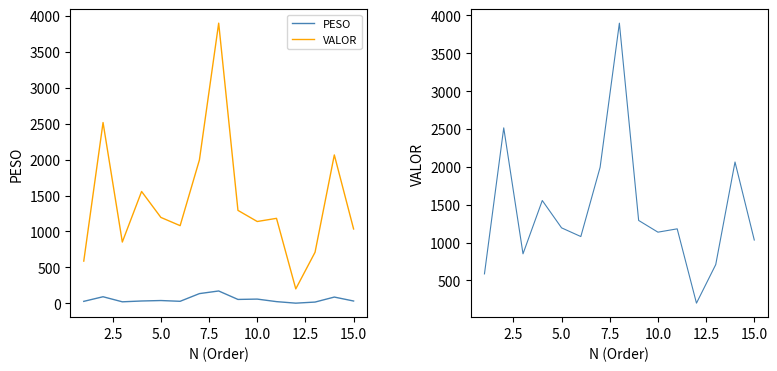

Is this an area chart (filled region under the line)?

No